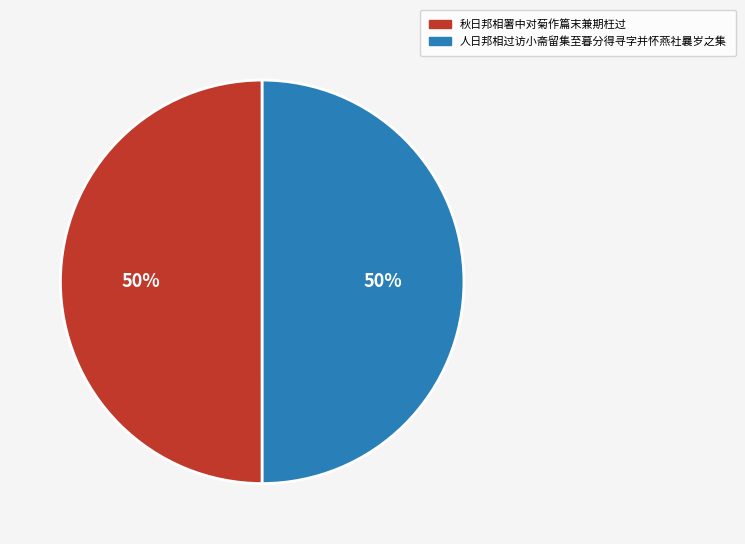

Approximately how many times larger is the value at 秋日邦相署中对菊作篇末兼期枉过 compared to 人日邦相过访小斋留集至暮分得寻字并怀燕社曩岁之集?

1.0